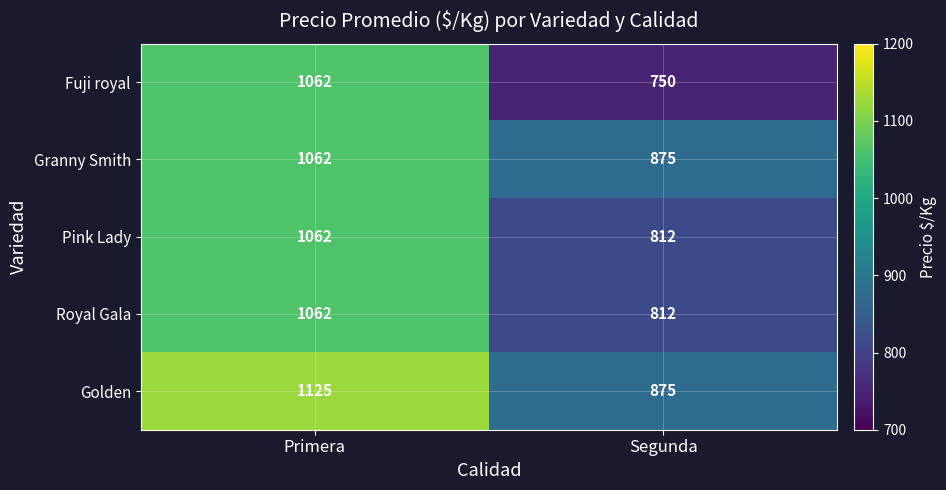

What is the difference between the highest and lowest values at Primera?

63